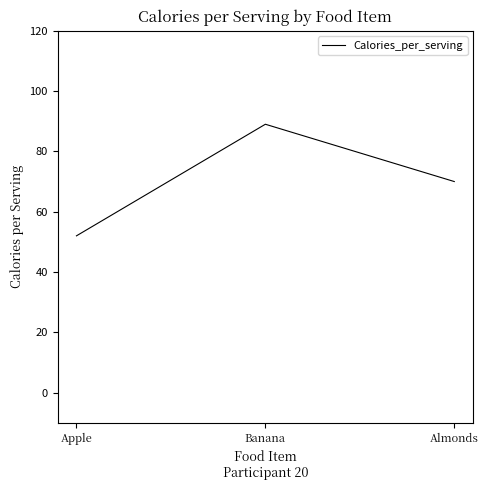

Does the chart display data point markers on the line(s)?

No